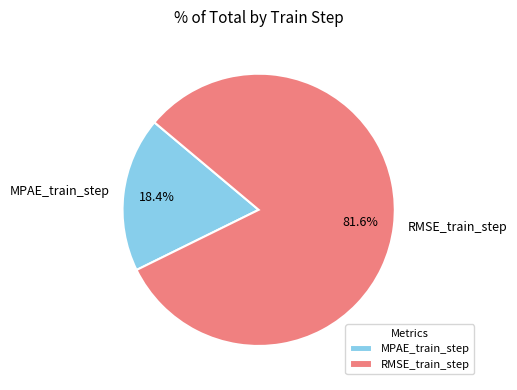

Which slice represents more than half of the pie?

RMSE_train_step